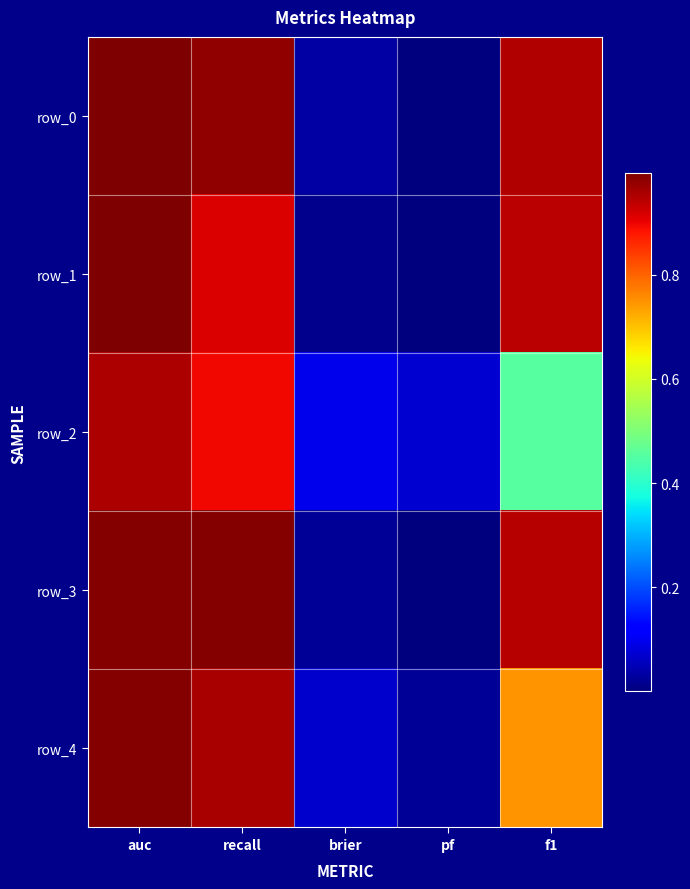

At how many categories does at least one series exceed 0?

5